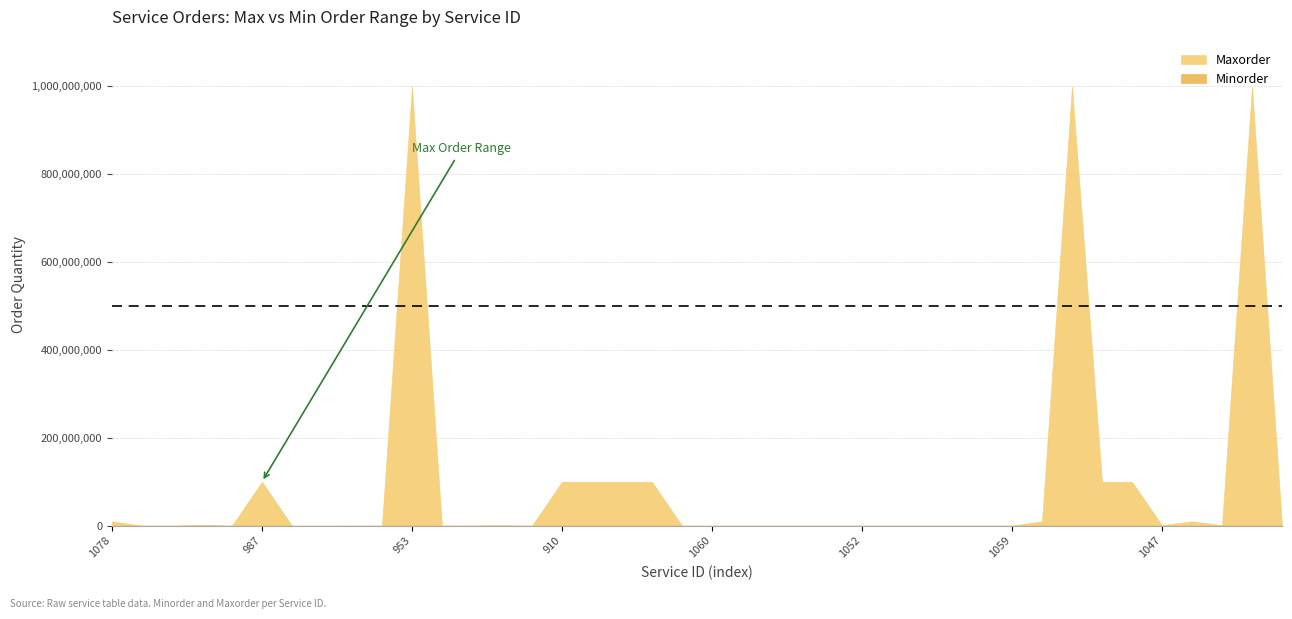

At which category does Maxorder reach its first local peak?

981